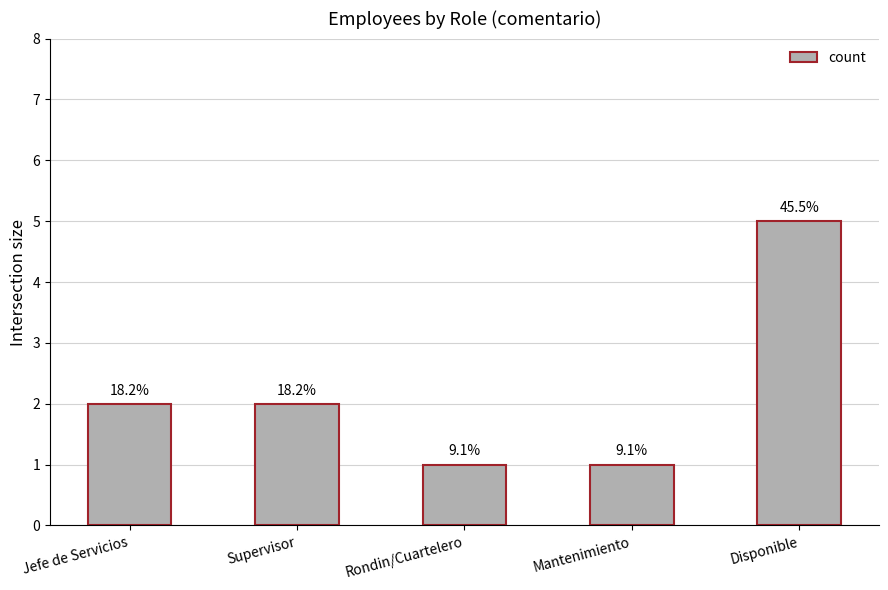

The chart shows a value of 3 at Supervisor. True or false?

False